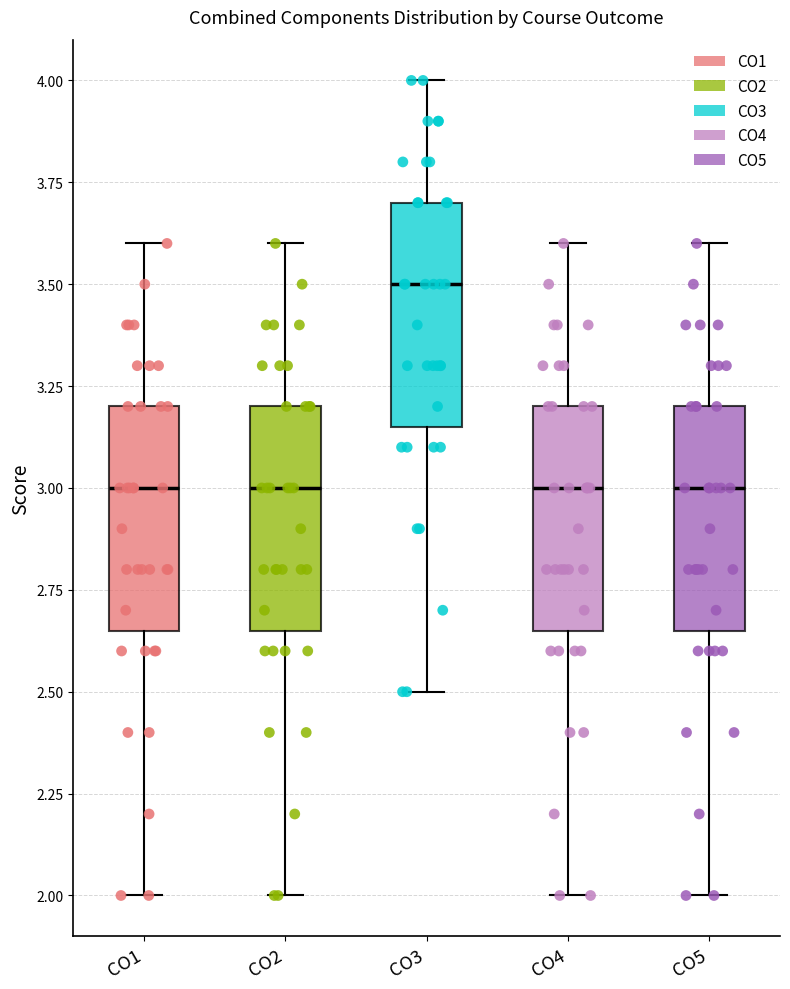

Reading left to right, read every box against the y-axis: the position of its median line, the range the box covers, and the ends of its whiskers. The values are not printed on the chart, so give them approximately, as read against the axis.

CO1: median 3.00, box 2.65 to 3.20, whiskers 2.00 to 3.60
CO2: median 3.00, box 2.65 to 3.20, whiskers 2.00 to 3.60
CO3: median 3.50, box 3.15 to 3.70, whiskers 2.50 to 4.00
CO4: median 3.00, box 2.65 to 3.20, whiskers 2.00 to 3.60
CO5: median 3.00, box 2.65 to 3.20, whiskers 2.00 to 3.60